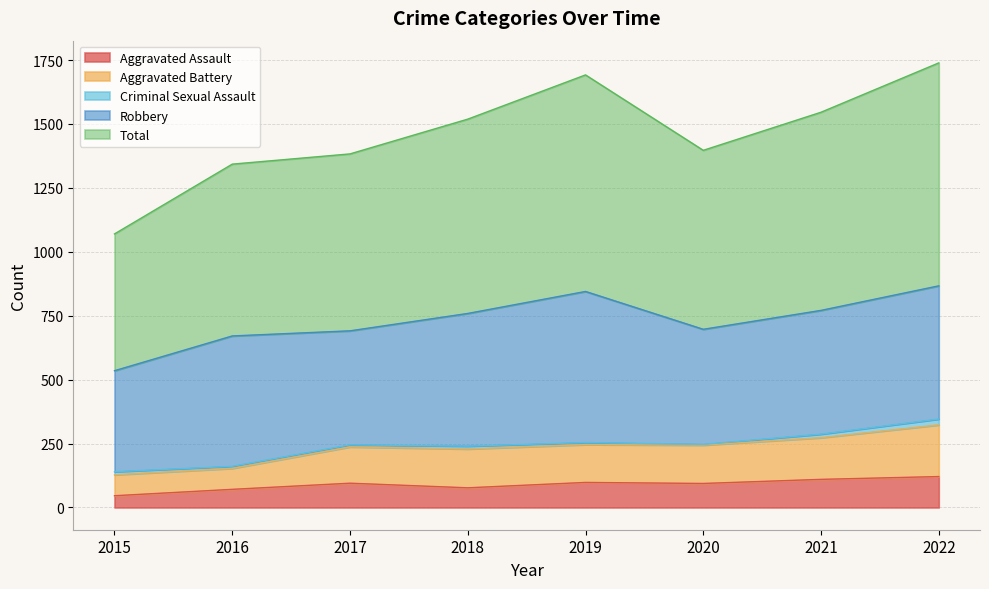

How many interior local valleys does the Aggravated Assault series have?

2